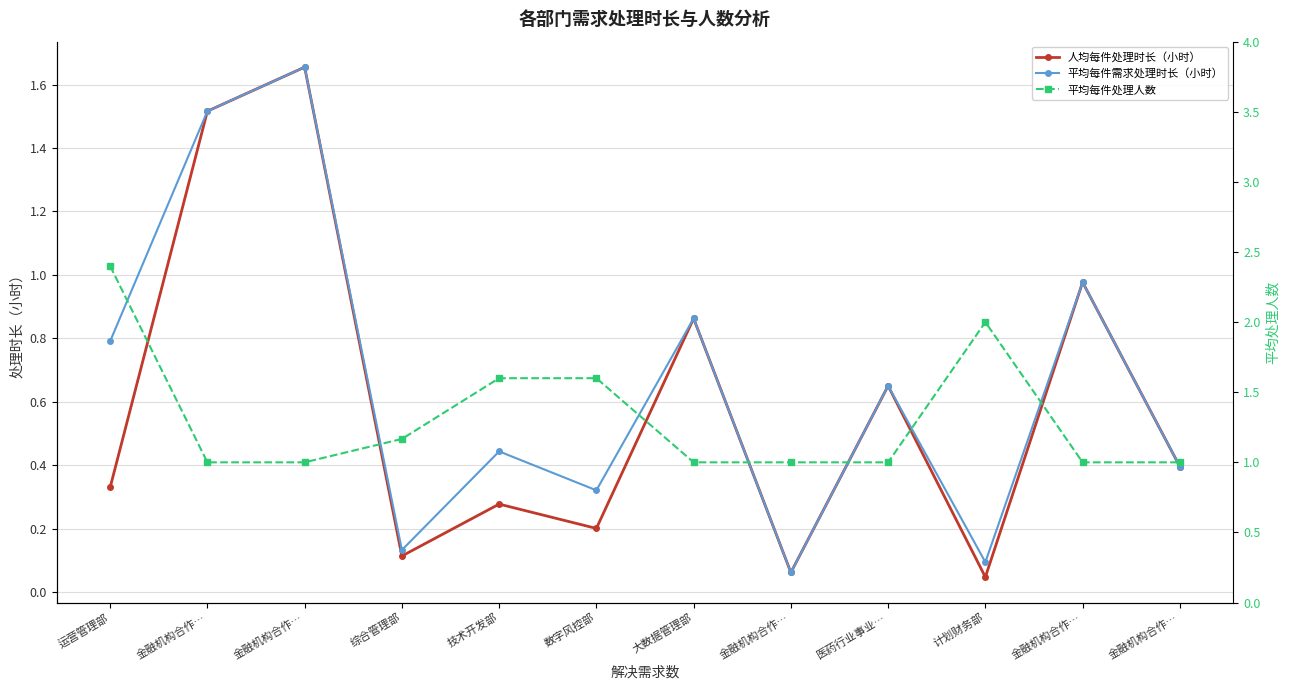

Which series has the largest total across all categories?

平均每件处理人数